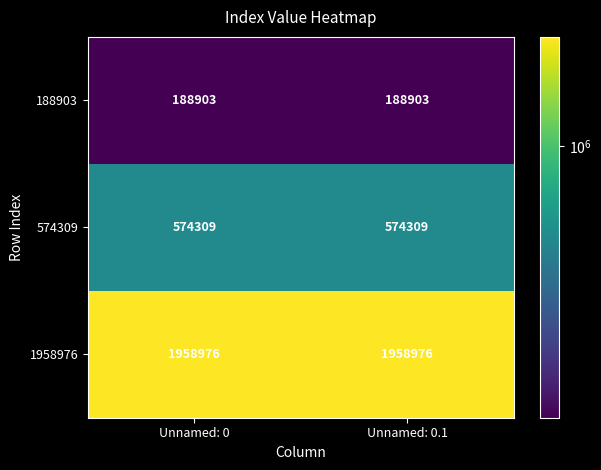

Count the number of data series in this chart.

3